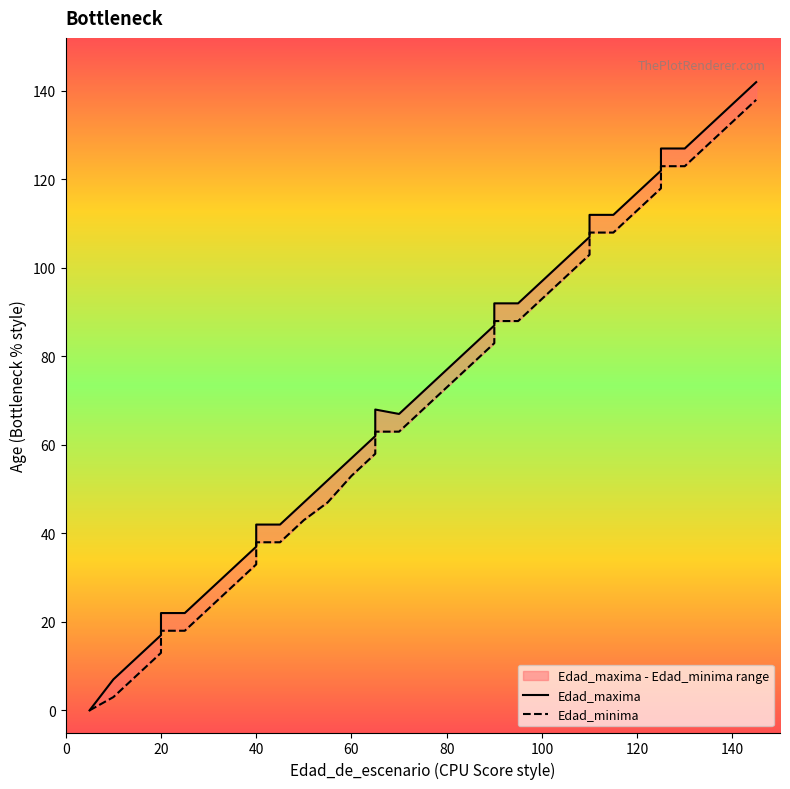

Between 45 and 110, which series saw the biggest shift?

Edad_maxima